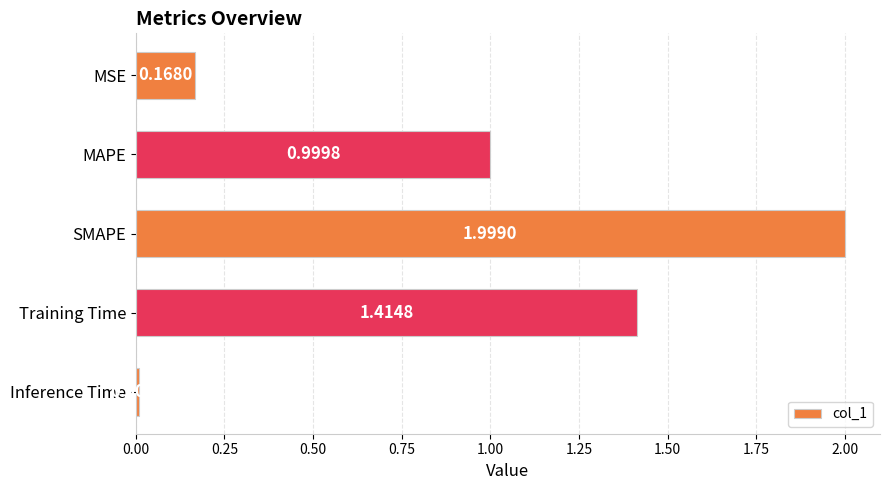

What is the difference between the values at MSE and MAPE?

0.8